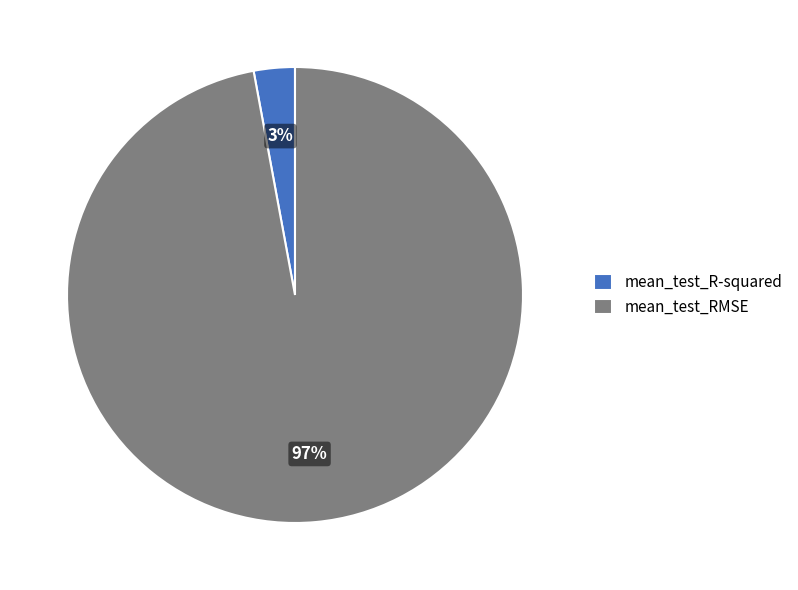

To the nearest percent, what percentage of the pie is mean_test_RMSE?

97%